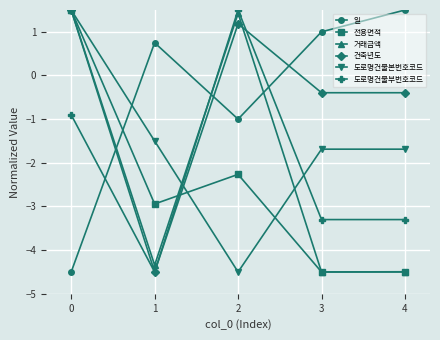

At which label does 일 reach its minimum?

0